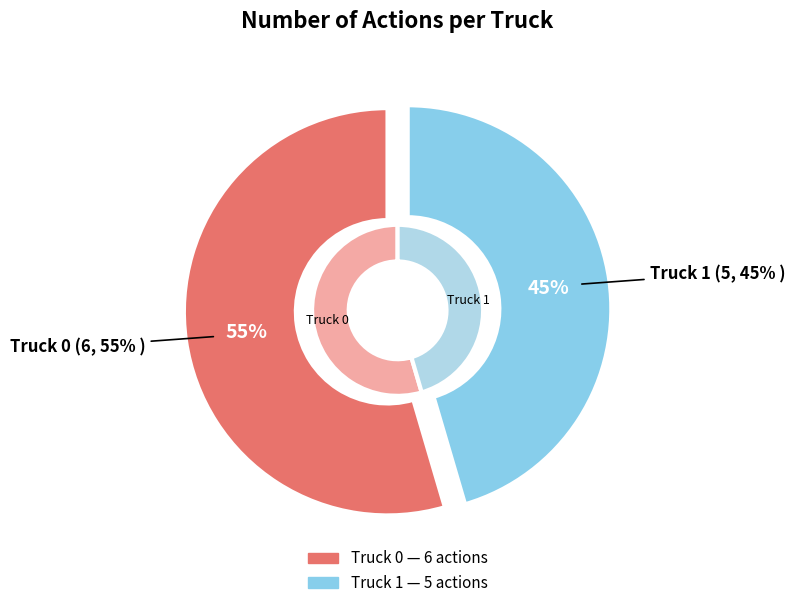

Which has a higher value, Truck 1 or Truck 0?

Truck 0